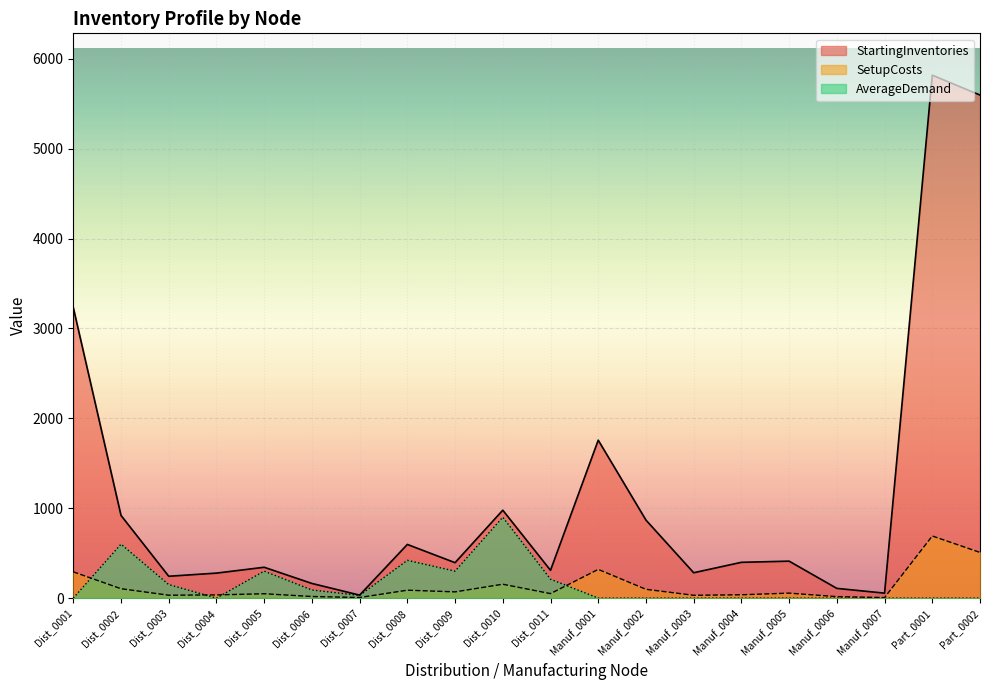

How many data points does each series have?

20